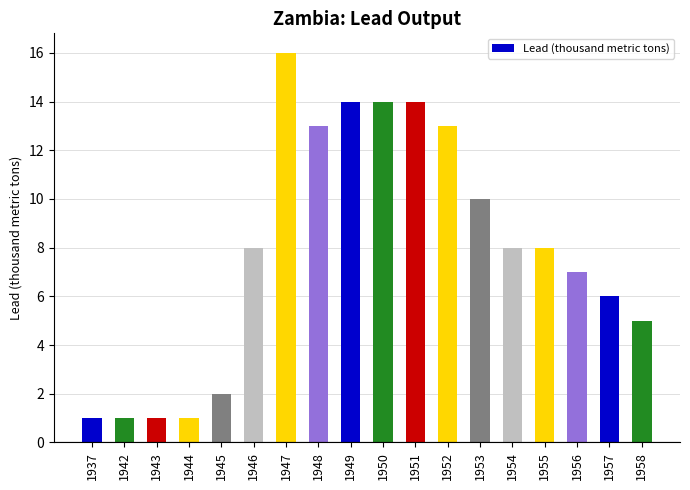

Reading left to right, transcribe all the data shown in this chart.

1937=1	1942=1	1943=1	1944=1	1945=2	1946=8	1947=16	1948=13	1949=14	1950=14	1951=14	1952=13	1953=10	1954=8	1955=8	1956=7	1957=6	1958=5